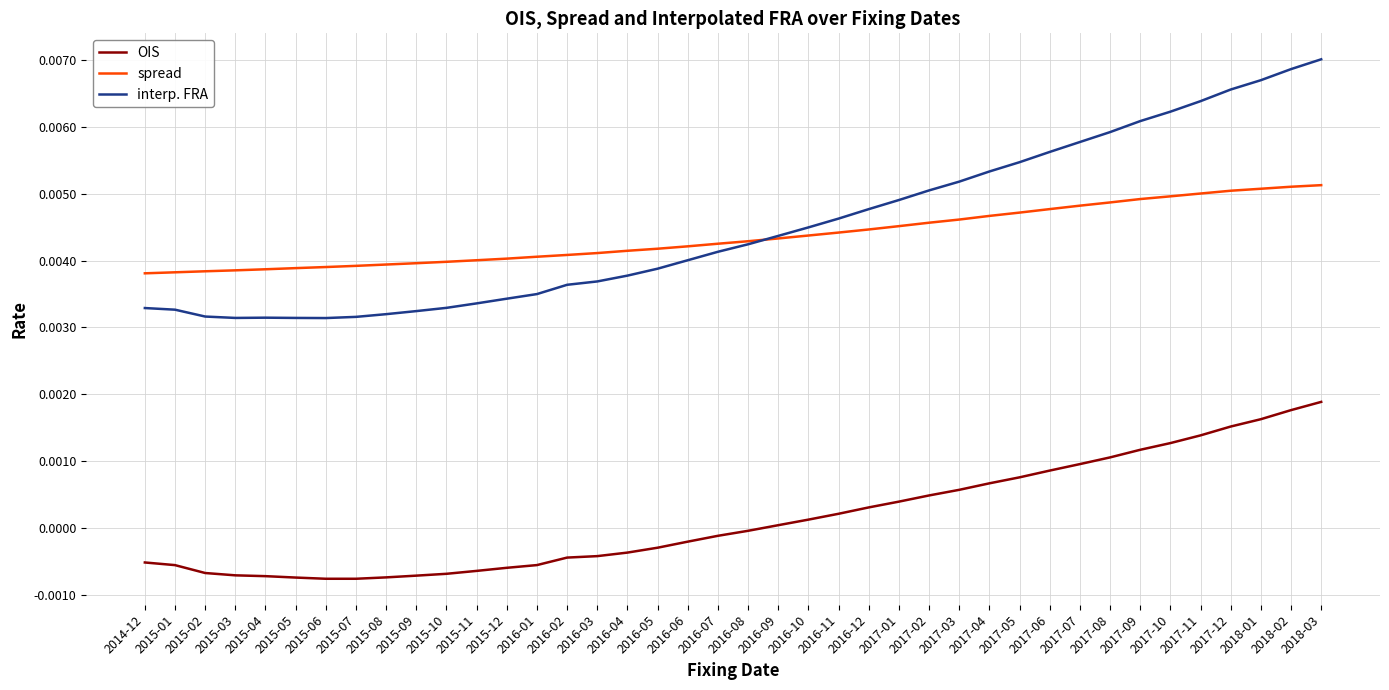

The value of OIS at 2018-01 is 0.0. True or false?

True